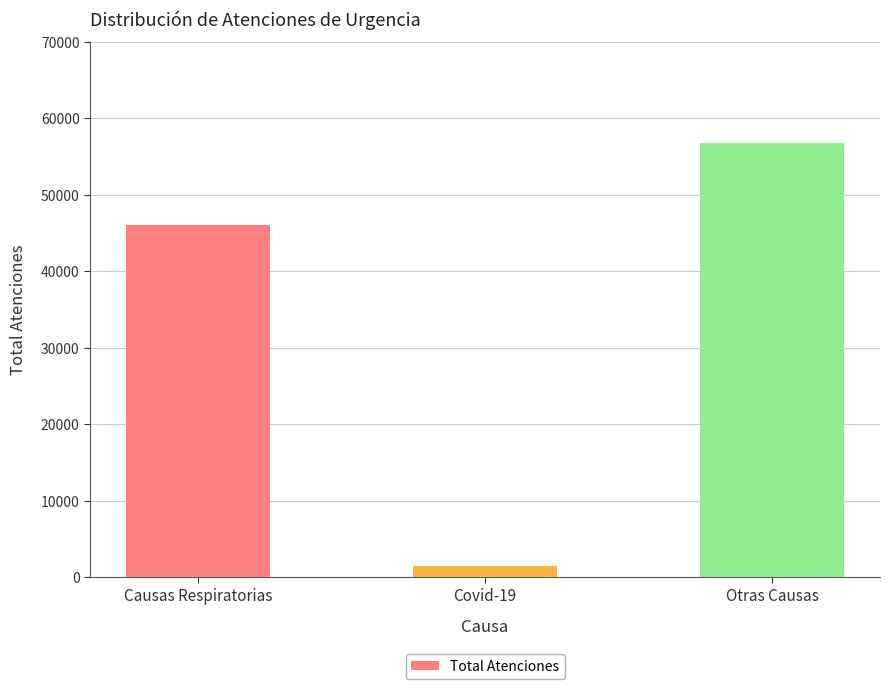

What is the value of the 3rd bar from the left?

56821